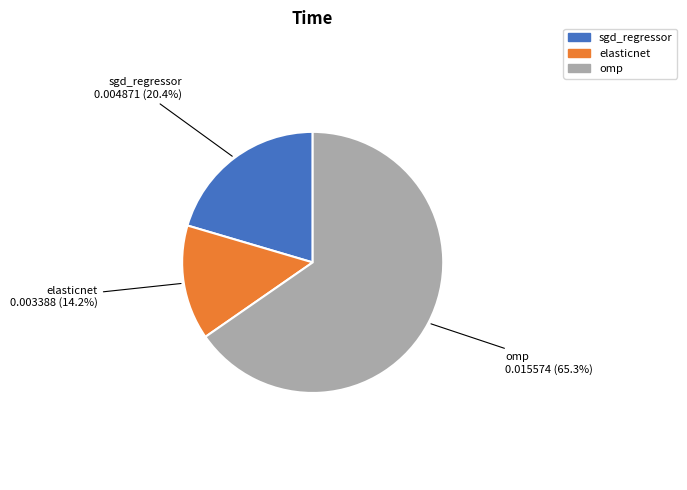

What percentage is NOT represented by sgd_regressor?

79.6%